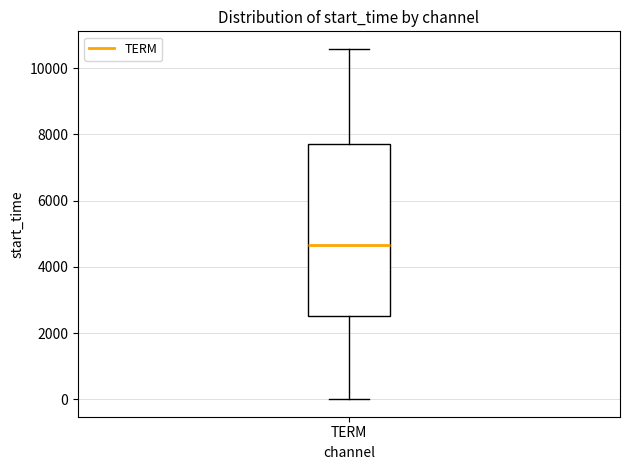

Where does the median line of the box for TERM sit on the y-axis? The values are not printed on the chart, so give them approximately, as read against the axis.

4600